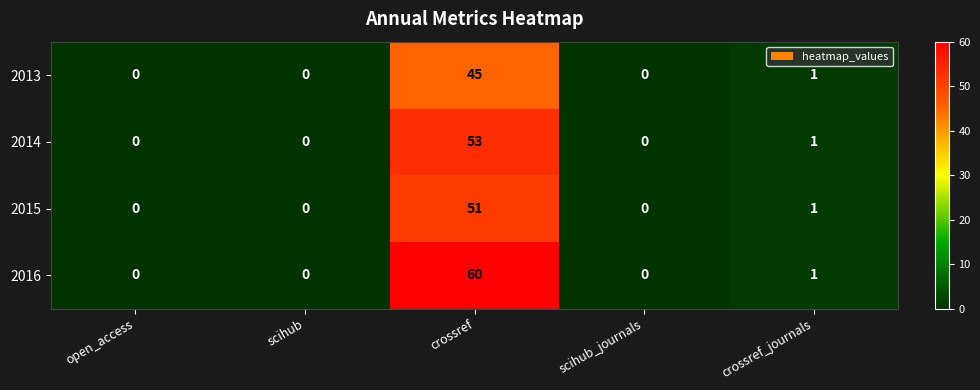

Rank the series by their maximum value, from highest to lowest.

2016, 2014, 2015, 2013